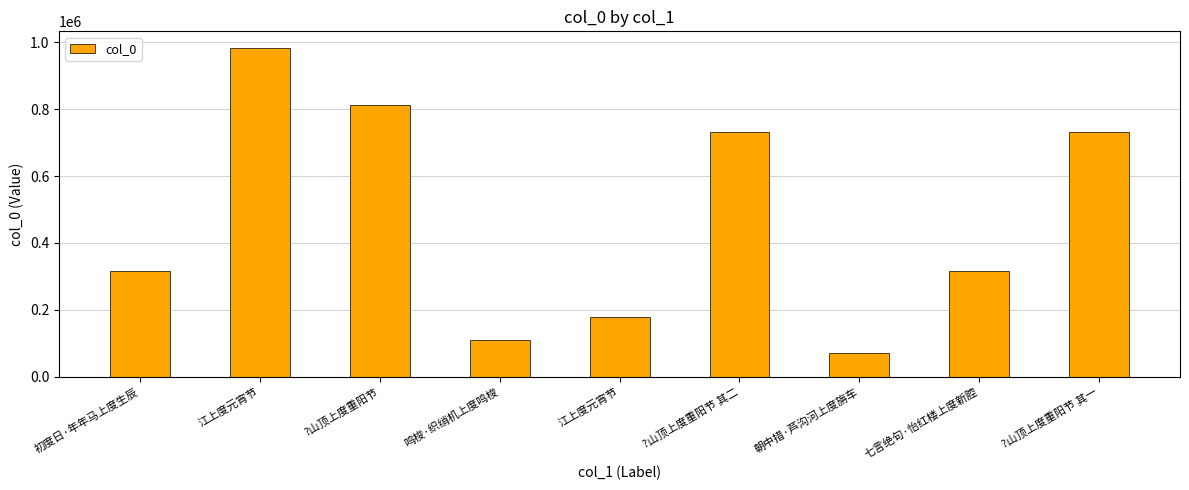

How many bars are there in total?

9